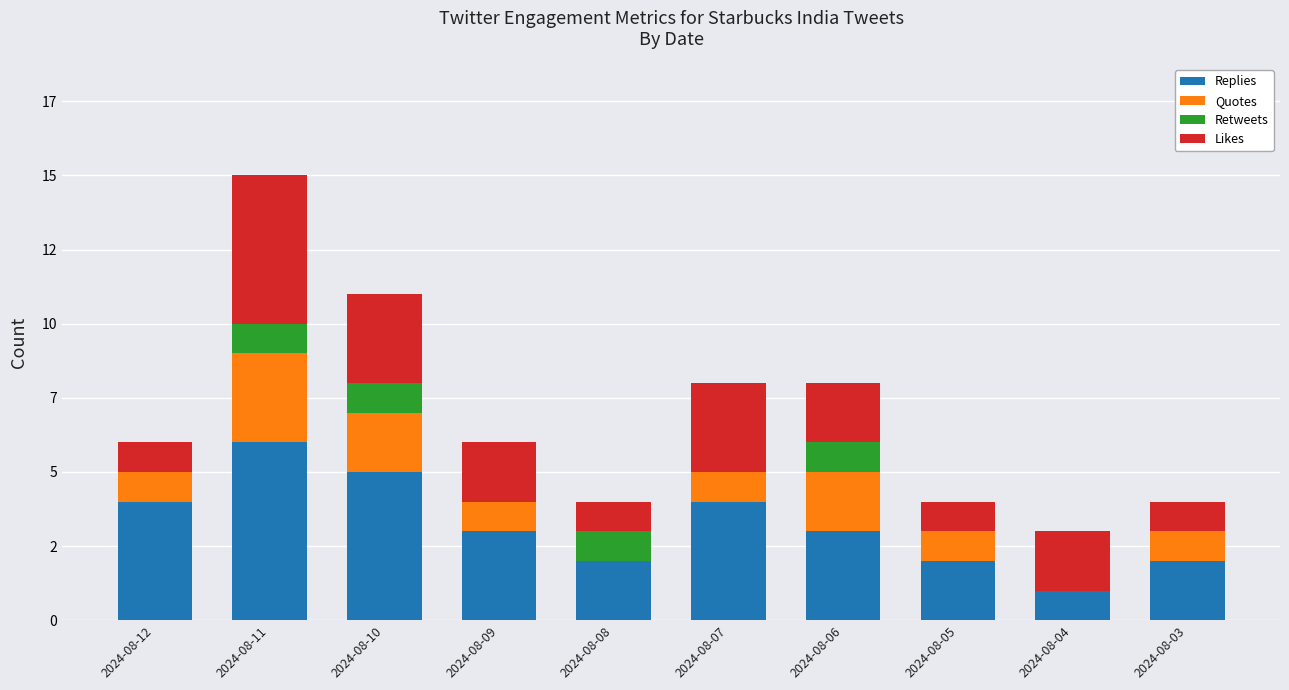

The value of Quotes at 2024-08-12 is 2. True or false?

False